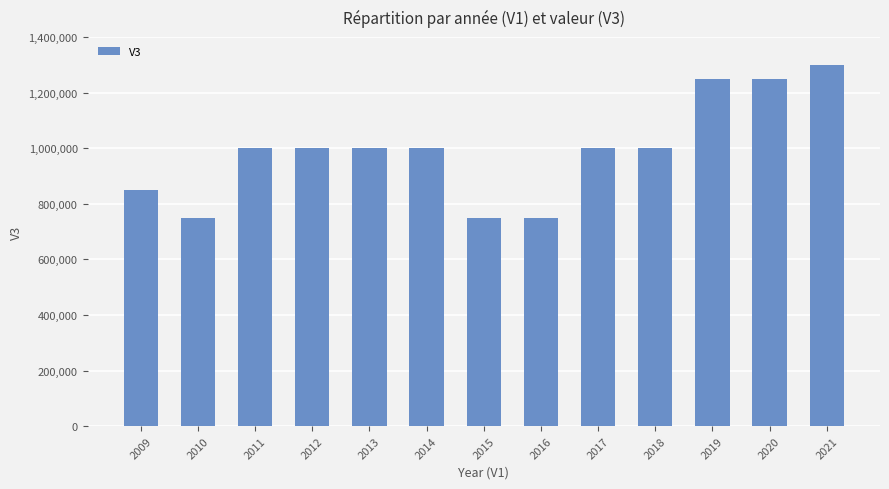

What is the sum of all values?

12900000